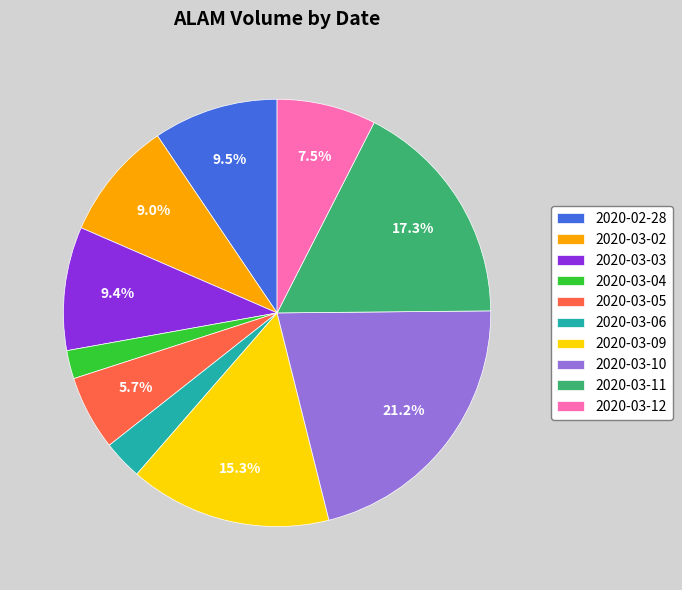

What is the largest slice in the pie chart?

2020-03-10